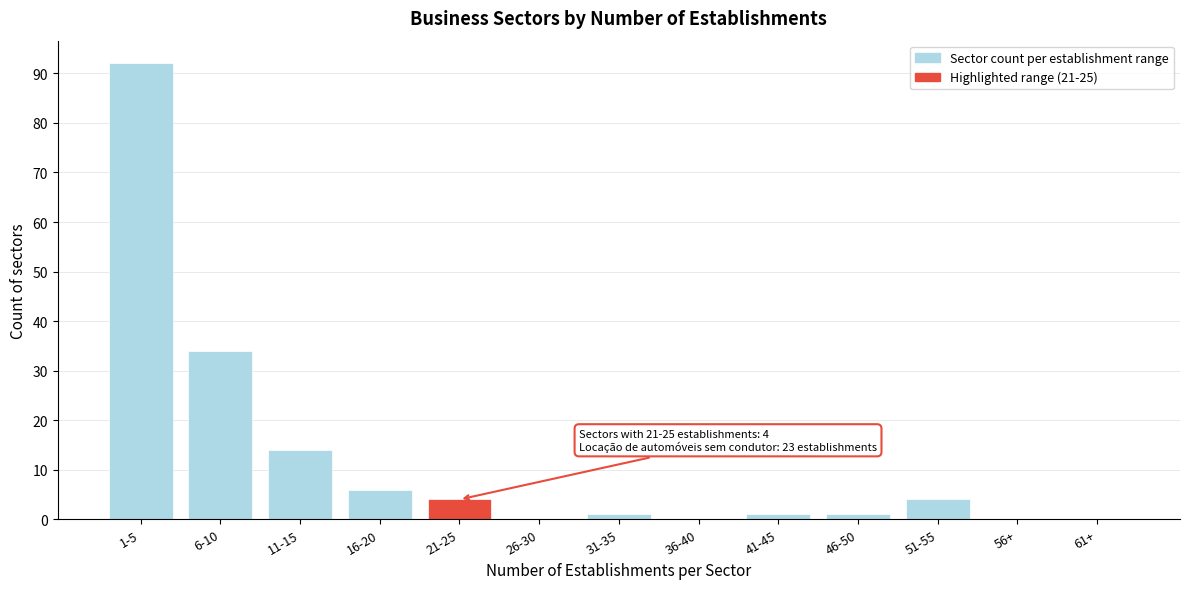

Reading right to left, what are all the values shown in this chart?

61+=0	56+=0	51-55=4	46-50=1	41-45=1	36-40=0	31-35=1	26-30=0	21-25=4	16-20=6	11-15=14	6-10=34	1-5=92